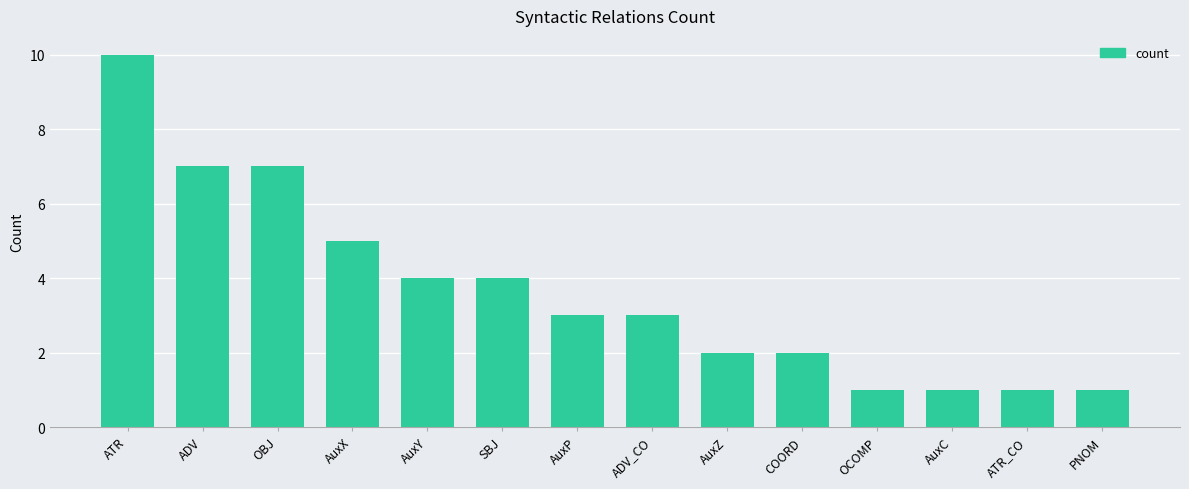

Between AuxC and ADV, which is larger?

ADV